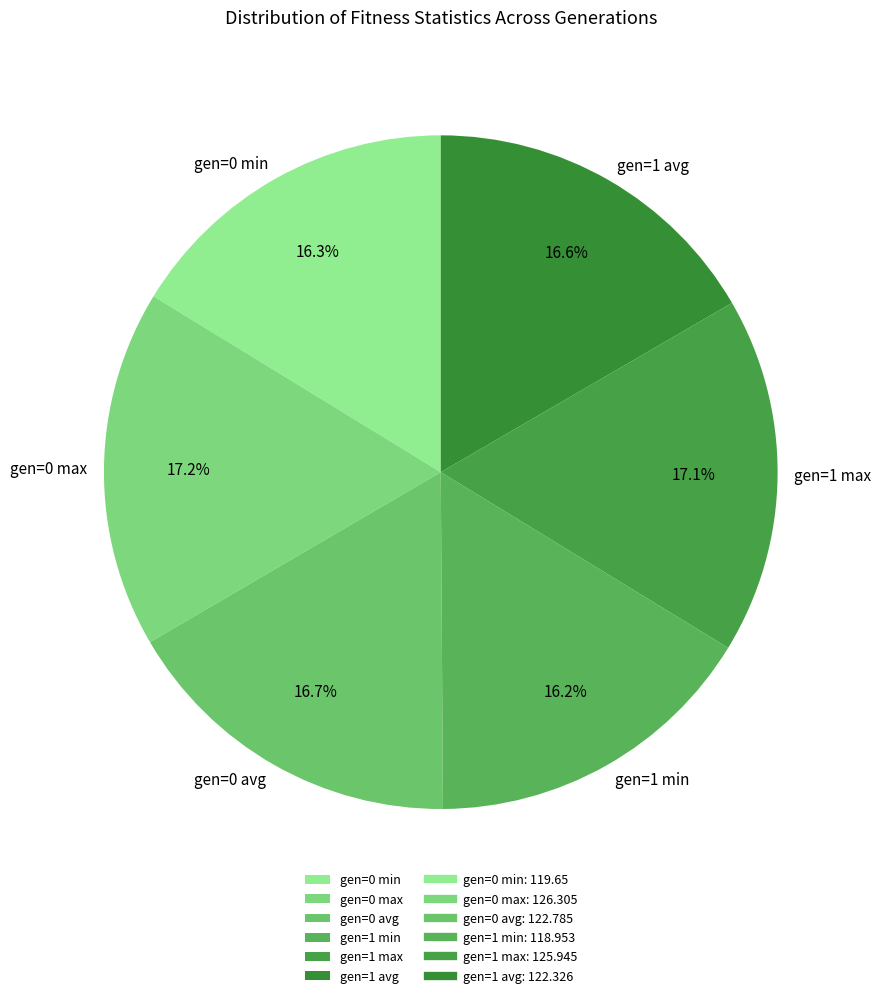

Approximately how many times larger is the value at gen=1 min compared to gen=1 max?

0.9